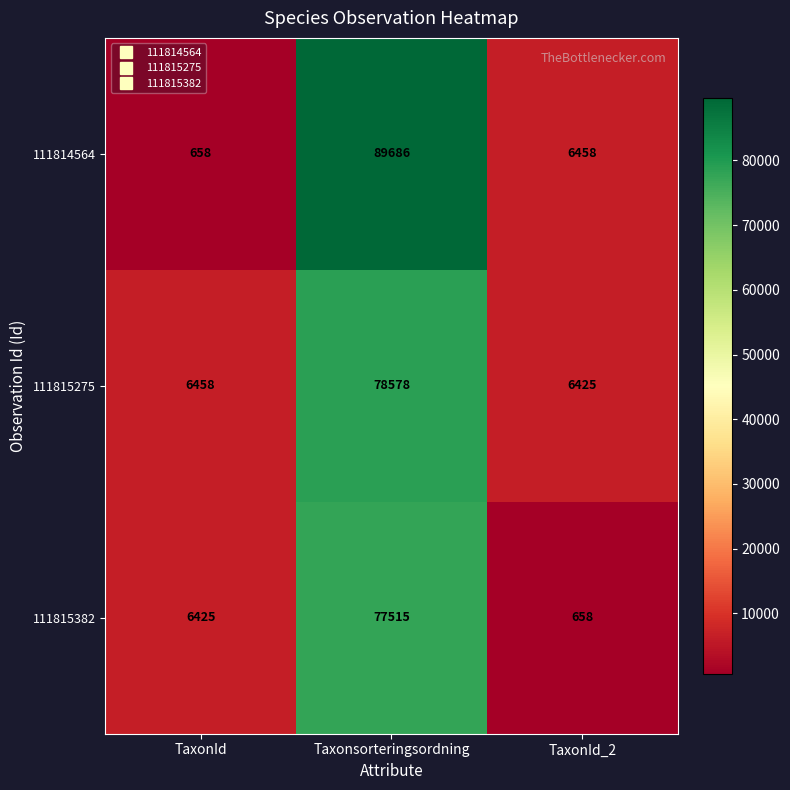

Where is 111814564 nearest to the value 45172?

TaxonId_2